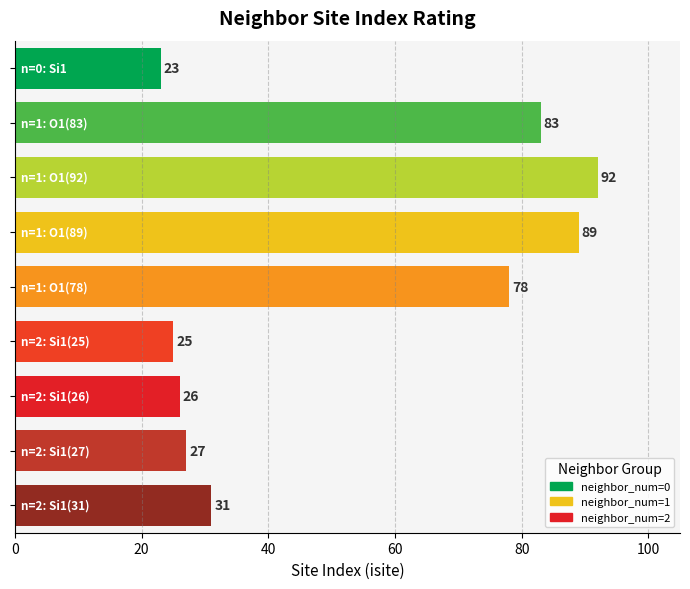

What is the minimum value shown in the chart?

23